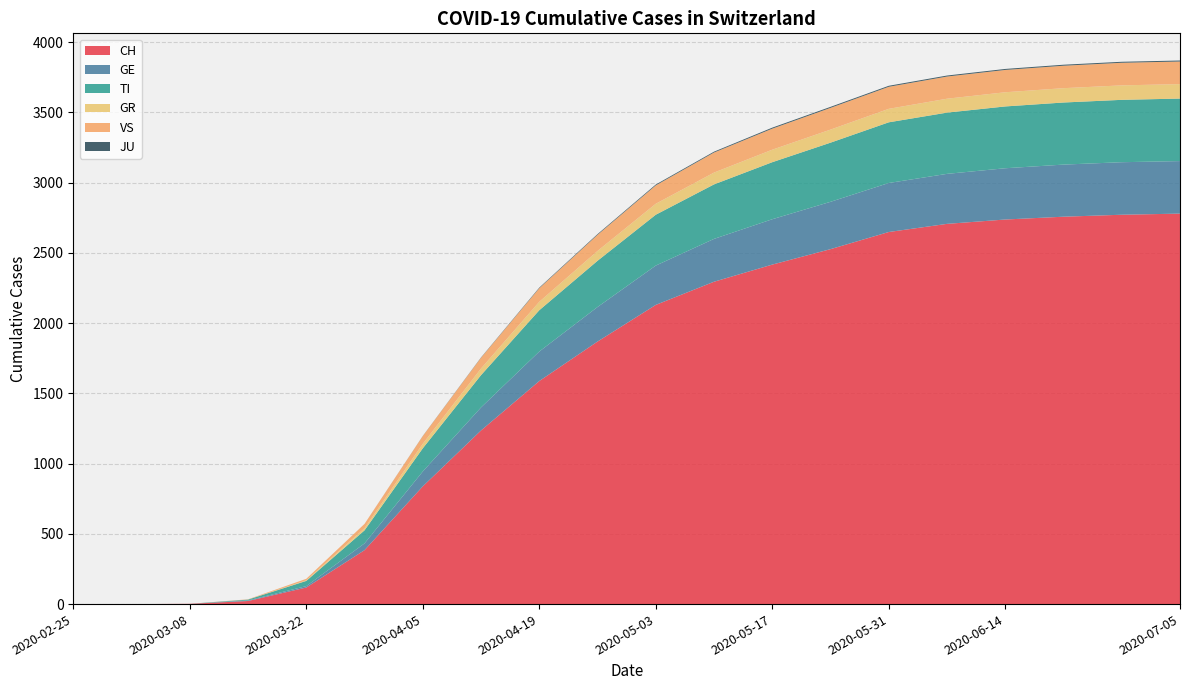

Reading left to right, what are all the values shown in this chart?

CH: 0	0	2	22	118	384	838	1236	1588	1869	2130	2295	2417	2527	2649	2707	2738	2758	2772	2780
GE: 0	0	0	4	10	48	106	164	210	246	280	305	323	337	349	356	365	371	374	374
TI: 0	0	0	6	37	93	165	230	294	329	362	388	406	421	432	436	440	442	444	445
GR: 0	0	0	0	4	15	32	47	60	70	78	84	89	93	96	99	101	102	103	103
VS: 0	0	0	2	11	31	55	77	97	115	131	143	150	155	157	158	159	160	161	161
JU: 0	0	0	0	0	0	1	2	4	5	6	6	7	7	7	7	7	7	7	7